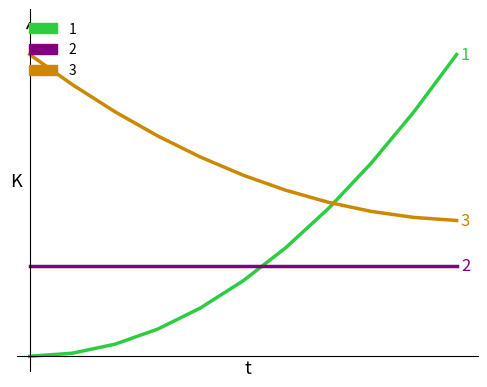

Is this an area chart (filled region under the line)?

No